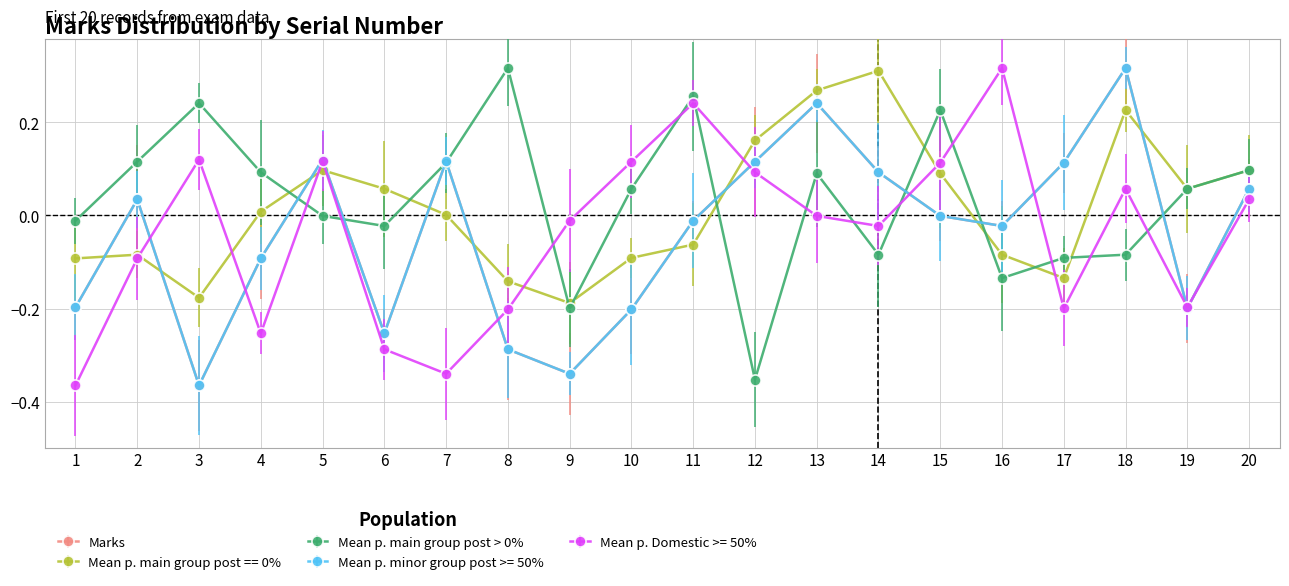

Is it true that Mean p. main group post > 0% equals 0.3 at 11?

True